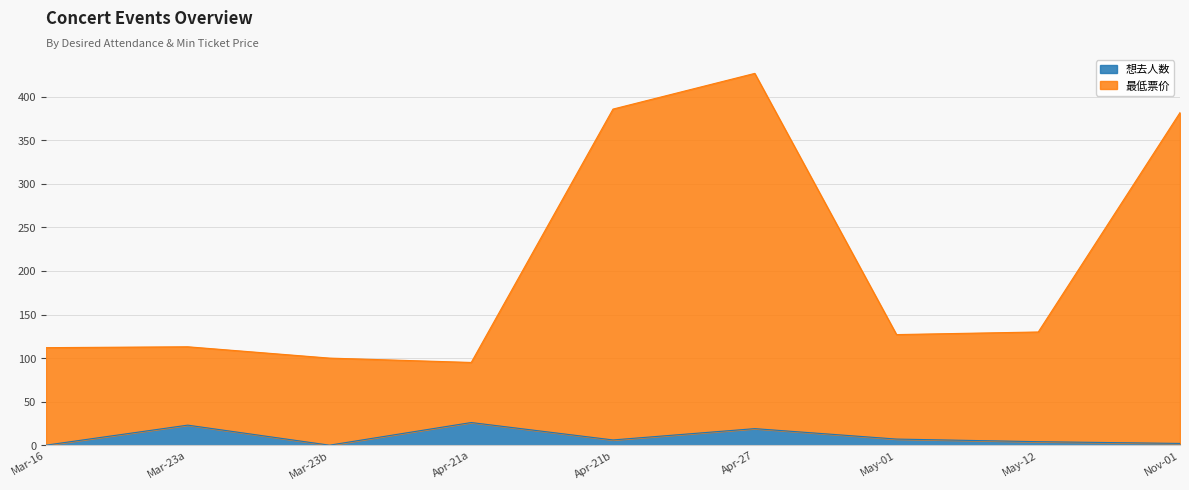

What is the highest value of the 想去人数 series?

26